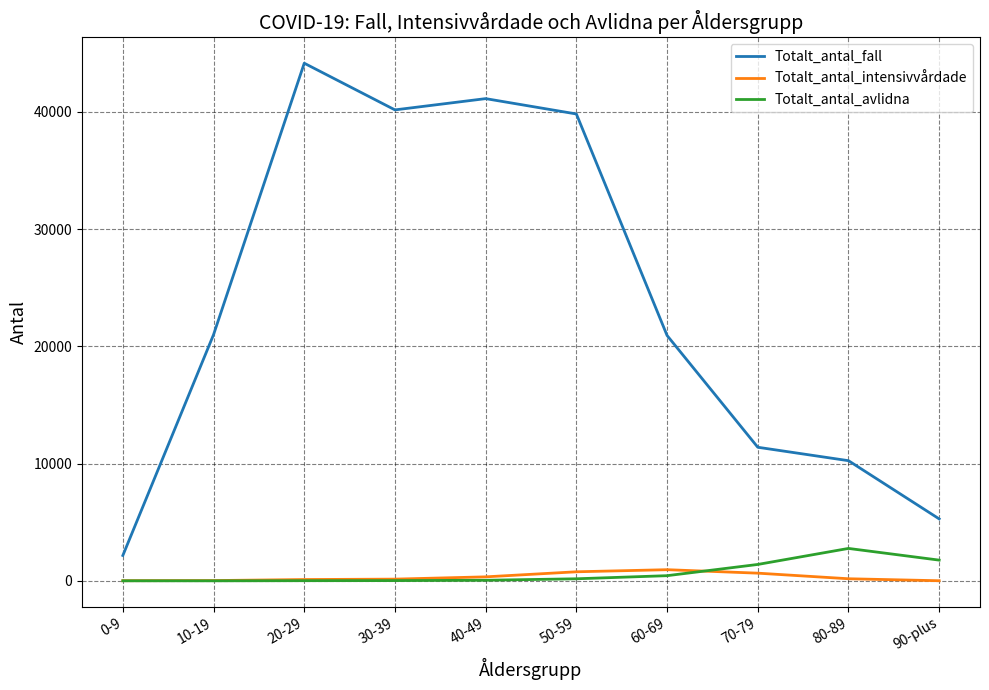

The value of Totalt_antal_fall at 30-39 is 40175. True or false?

True